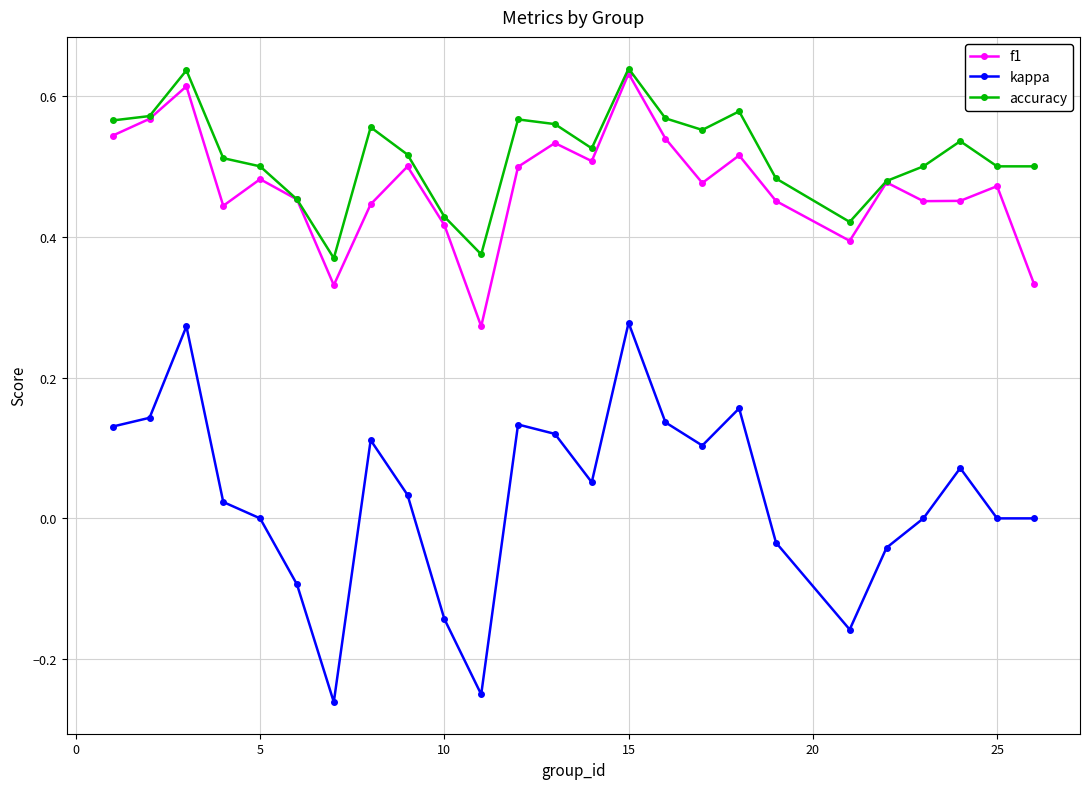

True or false: kappa has more than 2 points higher than both neighbors.

True